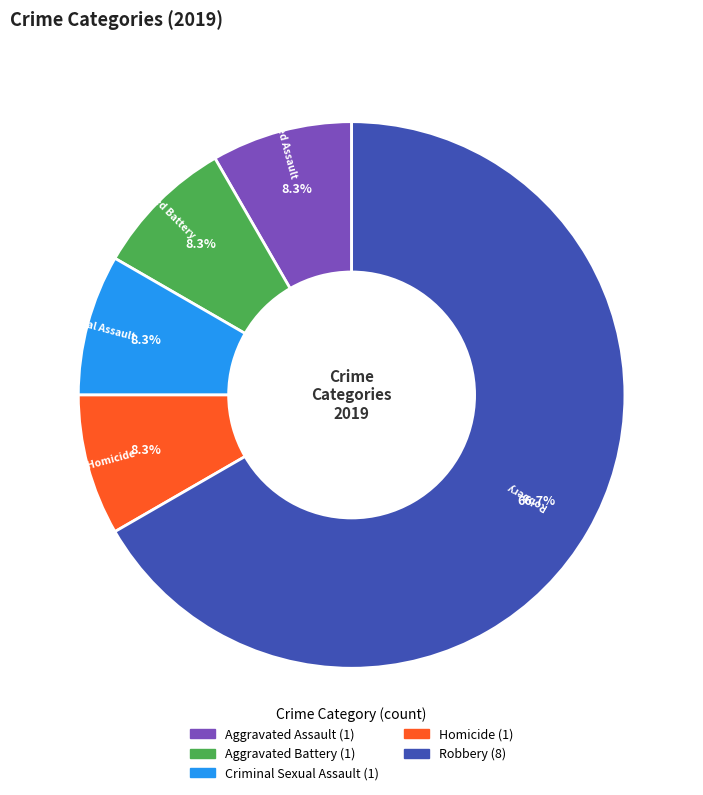

How many segments does this pie chart have?

5